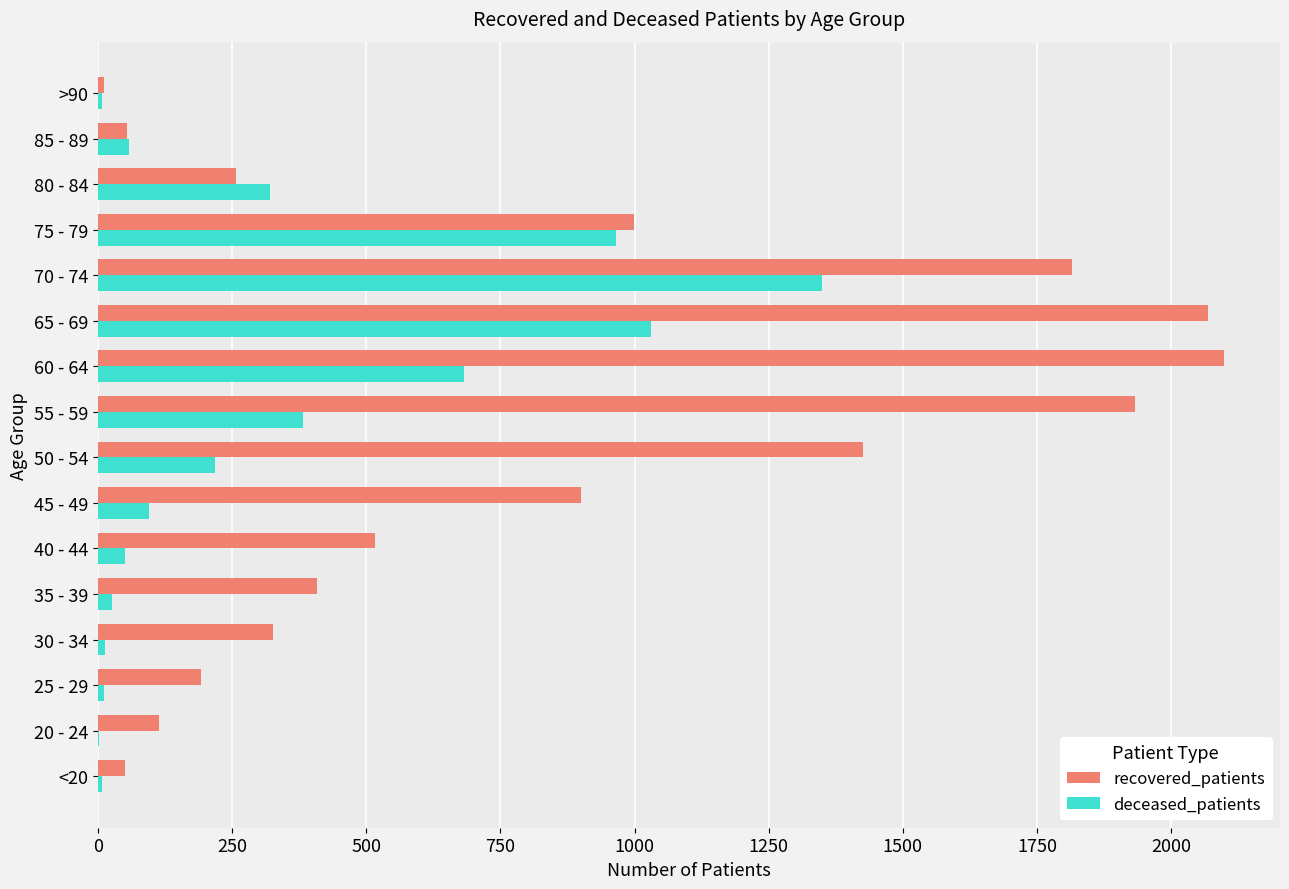

The value of deceased_patients at 60 - 64 is 329. True or false?

False